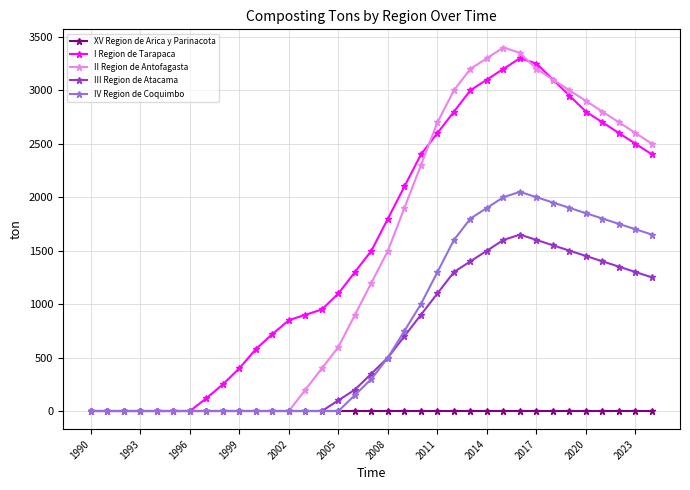

Reading right to left, what are all the values shown in this chart?

XV Region de Arica y Parinacota: 0	0	0	0	0	0	0	0	0	0	0	0	0	0	0	0	0	0	0	0	0	0	0	0	0	0	0	0	0	0	0	0	0	0	0
I Region de Tarapaca: 2400	2500	2600	2700	2800	2950	3100	3250	3300	3200	3100	3000	2800	2600	2400	2100	1800	1500	1300	1100	950	900	850	720	580	400	250	120	0	0	0	0	0	0	0
II Region de Antofagasta: 2500	2600	2700	2800	2900	3000	3100	3200	3350	3400	3300	3200	3000	2700	2300	1900	1500	1200	900	600	400	200	0	0	0	0	0	0	0	0	0	0	0	0	0
III Region de Atacama: 1250	1300	1350	1400	1450	1500	1550	1600	1650	1600	1500	1400	1300	1100	900	700	500	350	200	100	0	0	0	0	0	0	0	0	0	0	0	0	0	0	0
IV Region de Coquimbo: 1650	1700	1750	1800	1850	1900	1950	2000	2050	2000	1900	1800	1600	1300	1000	750	500	300	150	0	0	0	0	0	0	0	0	0	0	0	0	0	0	0	0